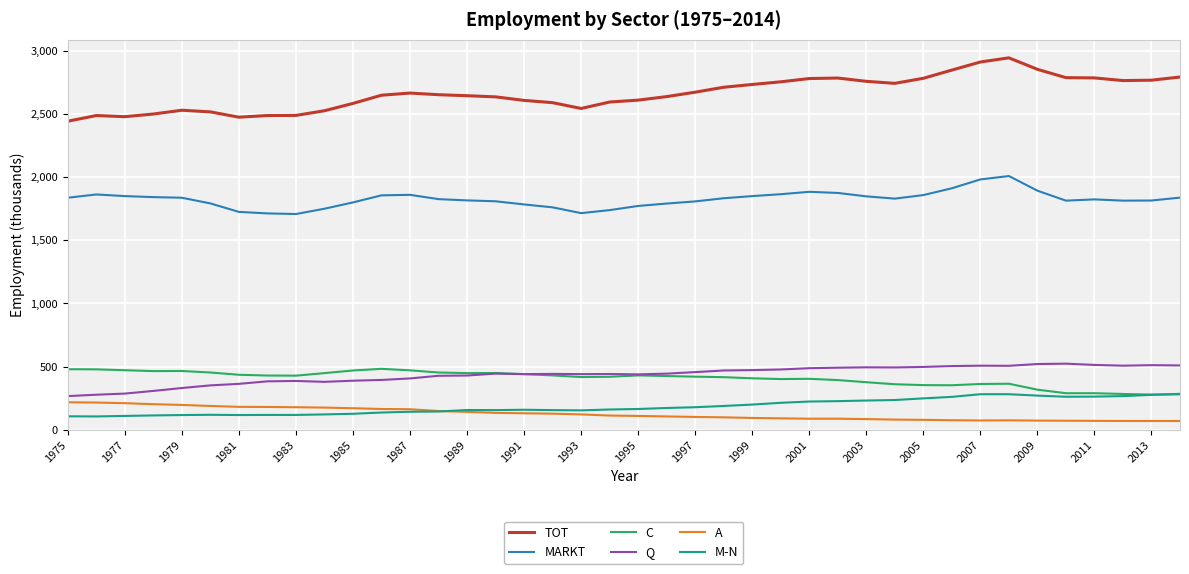

Which series has the largest total across all categories?

TOT